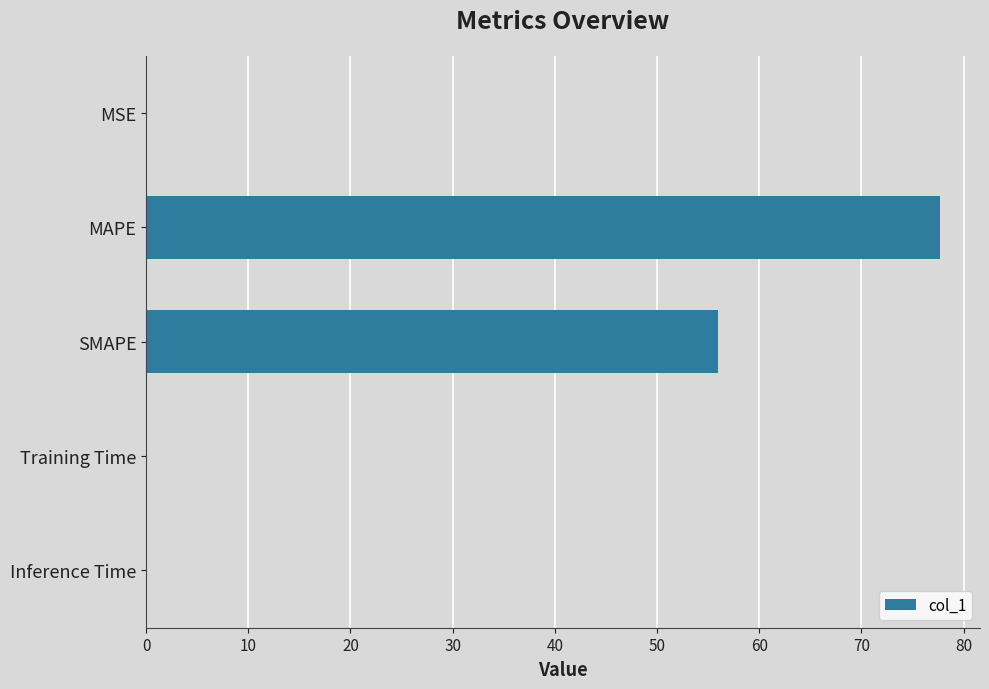

How many data points does each series have?

5